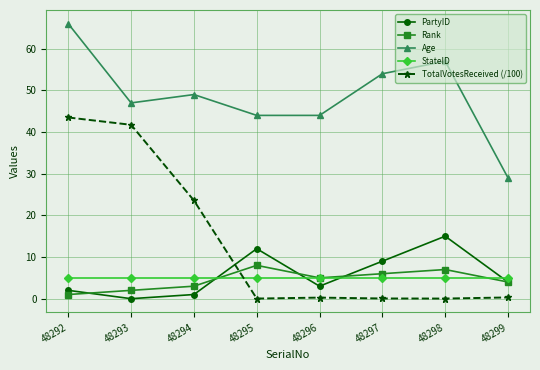

What are all the series names shown in the legend?

PartyID, Rank, Age, StateID, TotalVotesReceived (/100)